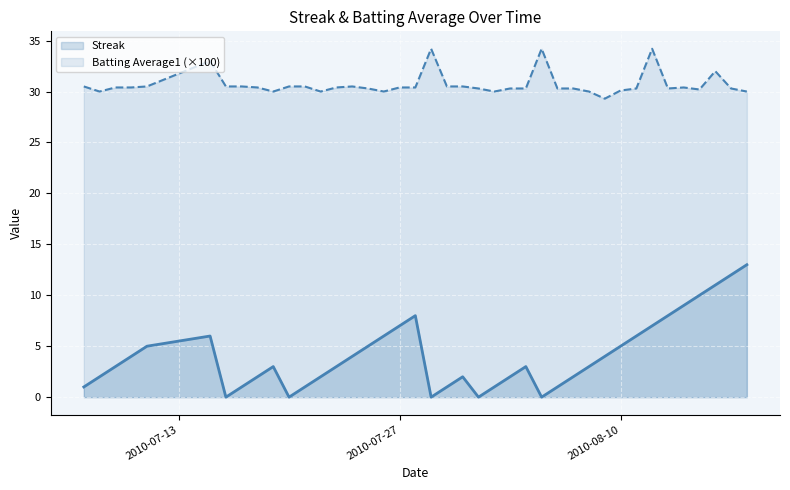

What is the highest value of the Streak series?

13.0